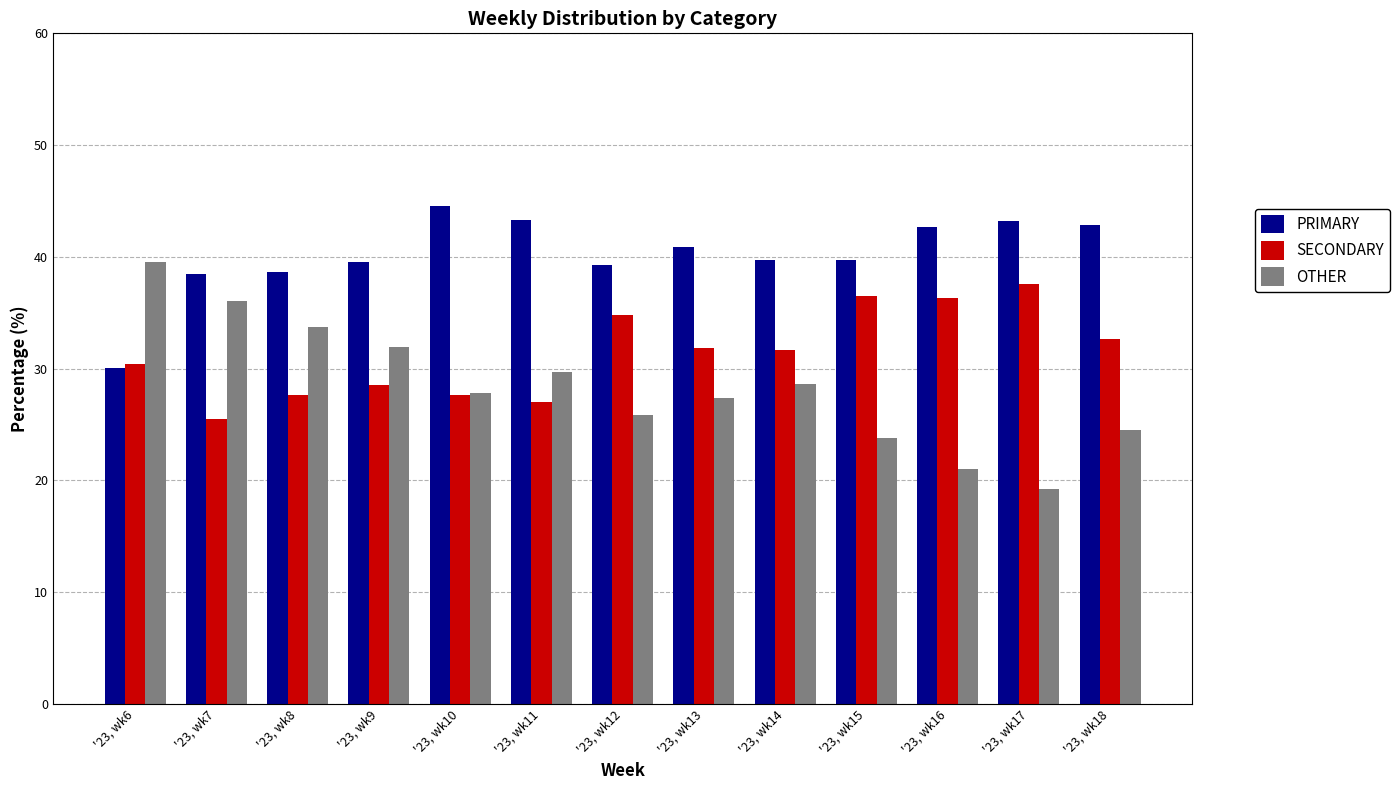

How many data points in PRIMARY are less than 39?

3